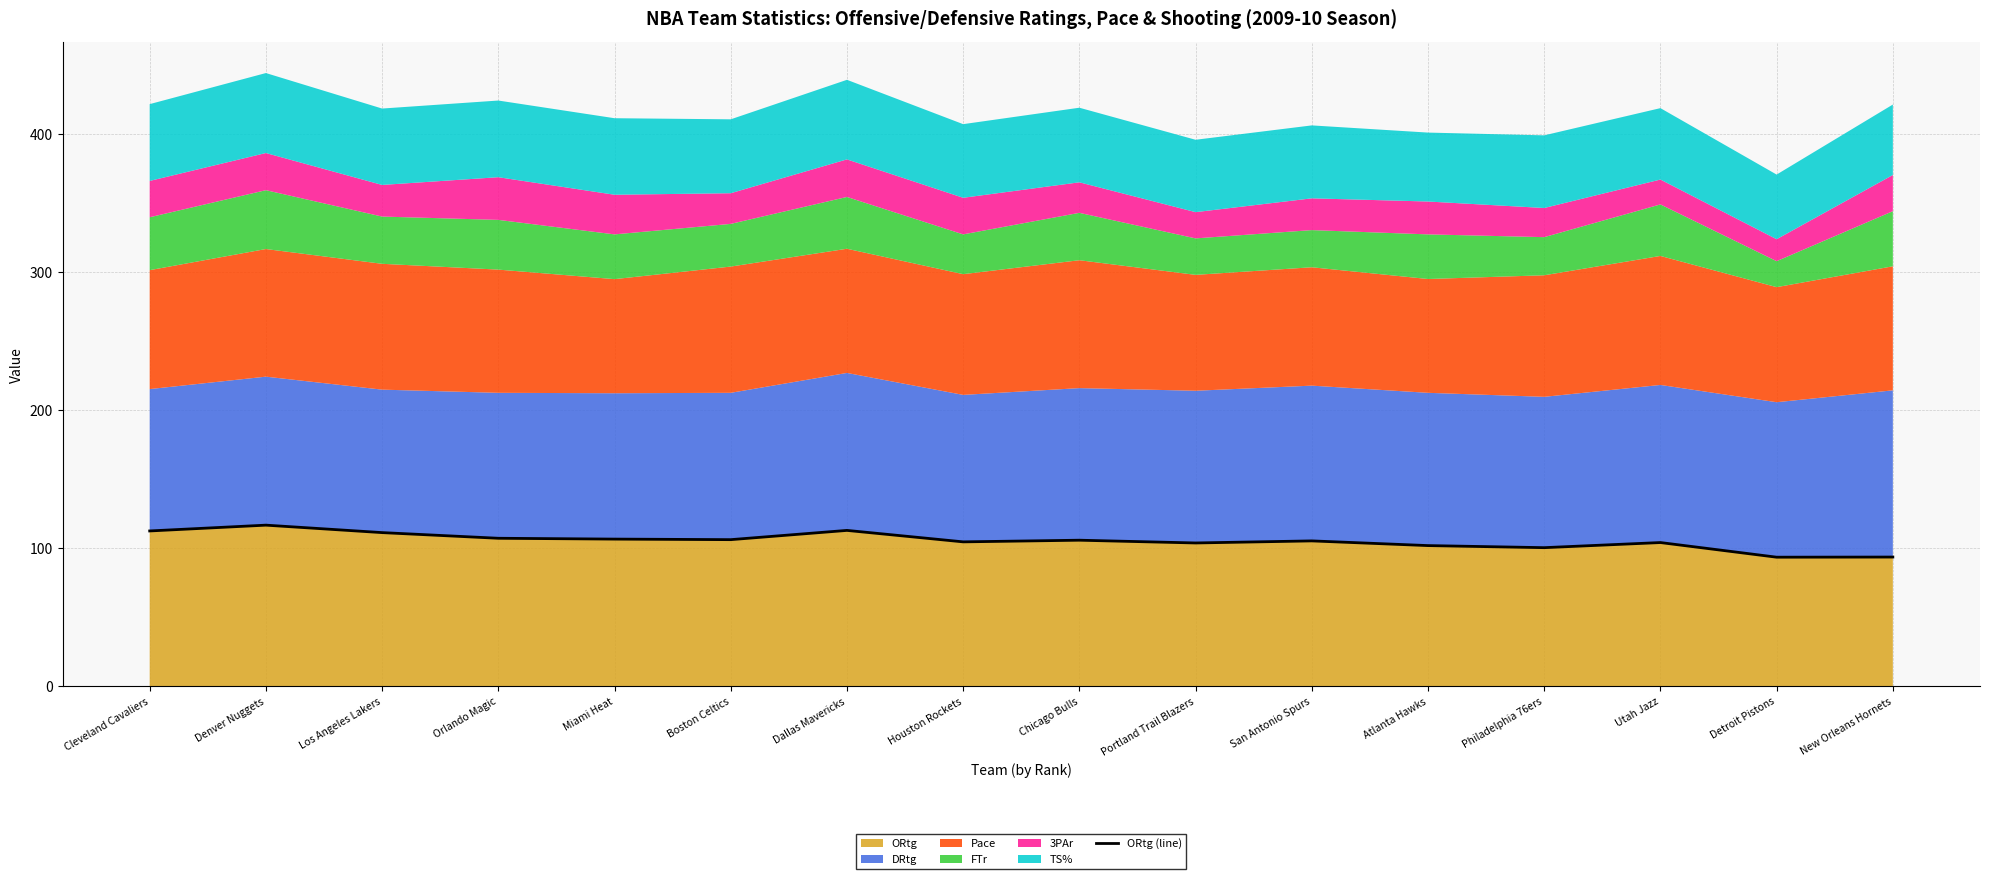

List the labels in order of value, smallest first.

Detroit Pistons, New Orleans Hornets, Philadelphia 76ers, Atlanta Hawks, Portland Trail Blazers, Utah Jazz, Houston Rockets, San Antonio Spurs, Chicago Bulls, Boston Celtics, Miami Heat, Orlando Magic, Los Angeles Lakers, Cleveland Cavaliers, Dallas Mavericks, Denver Nuggets